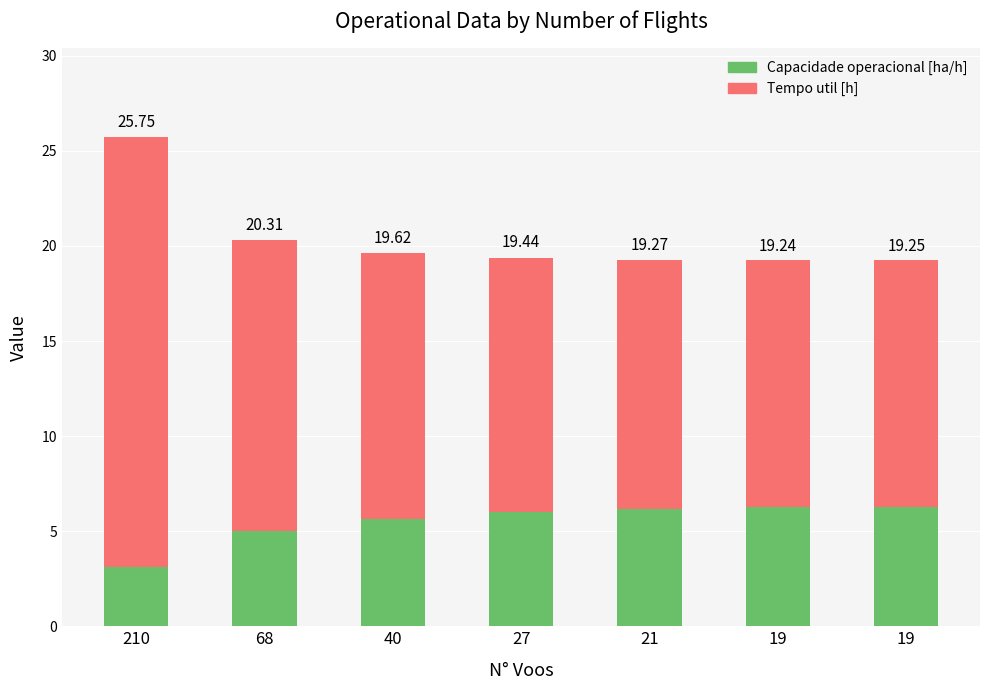

How many bars are there in total?

7